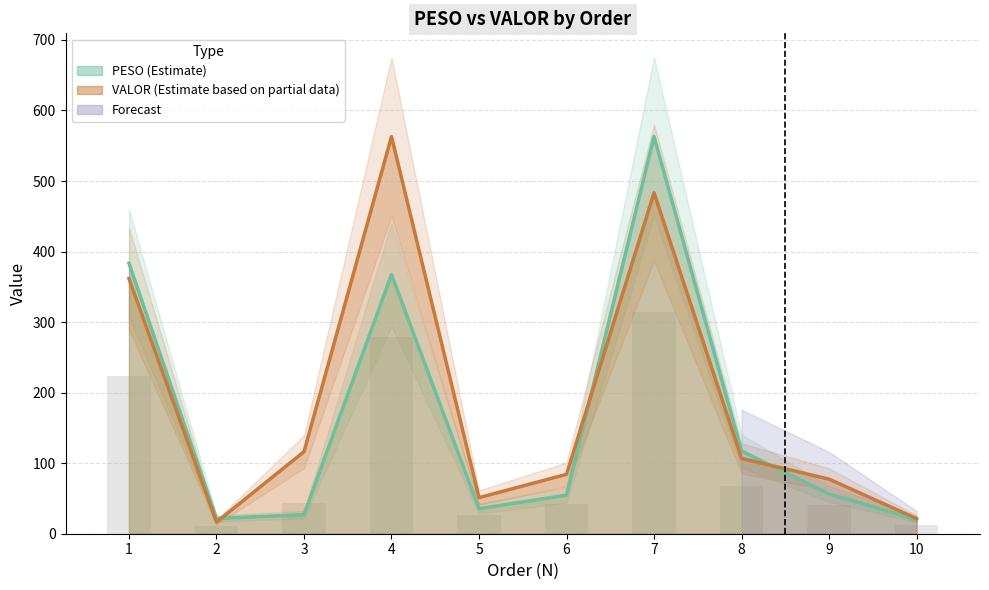

How many data points does each series have?

10